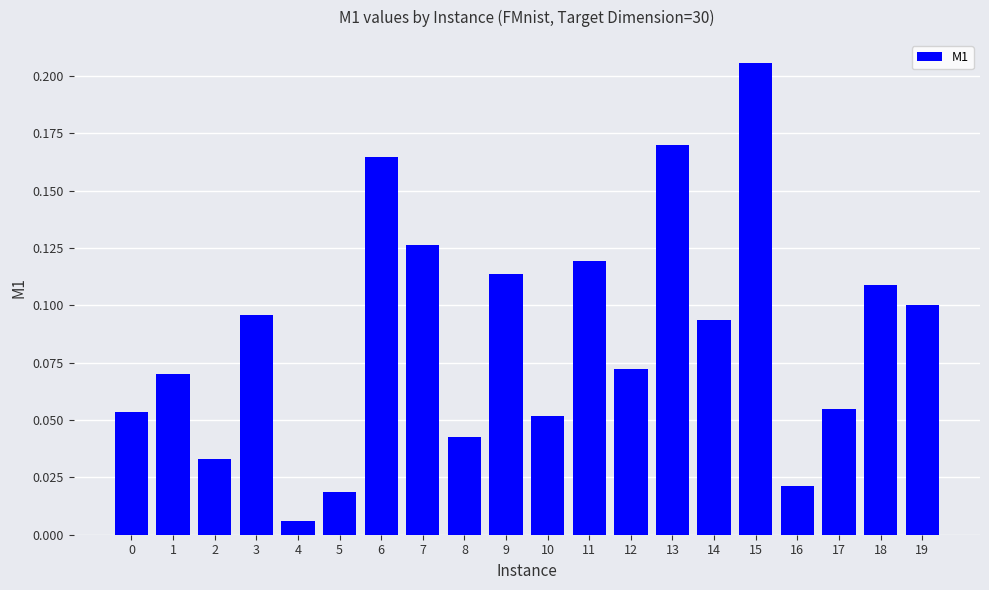

What is the sum of all values?

1.7